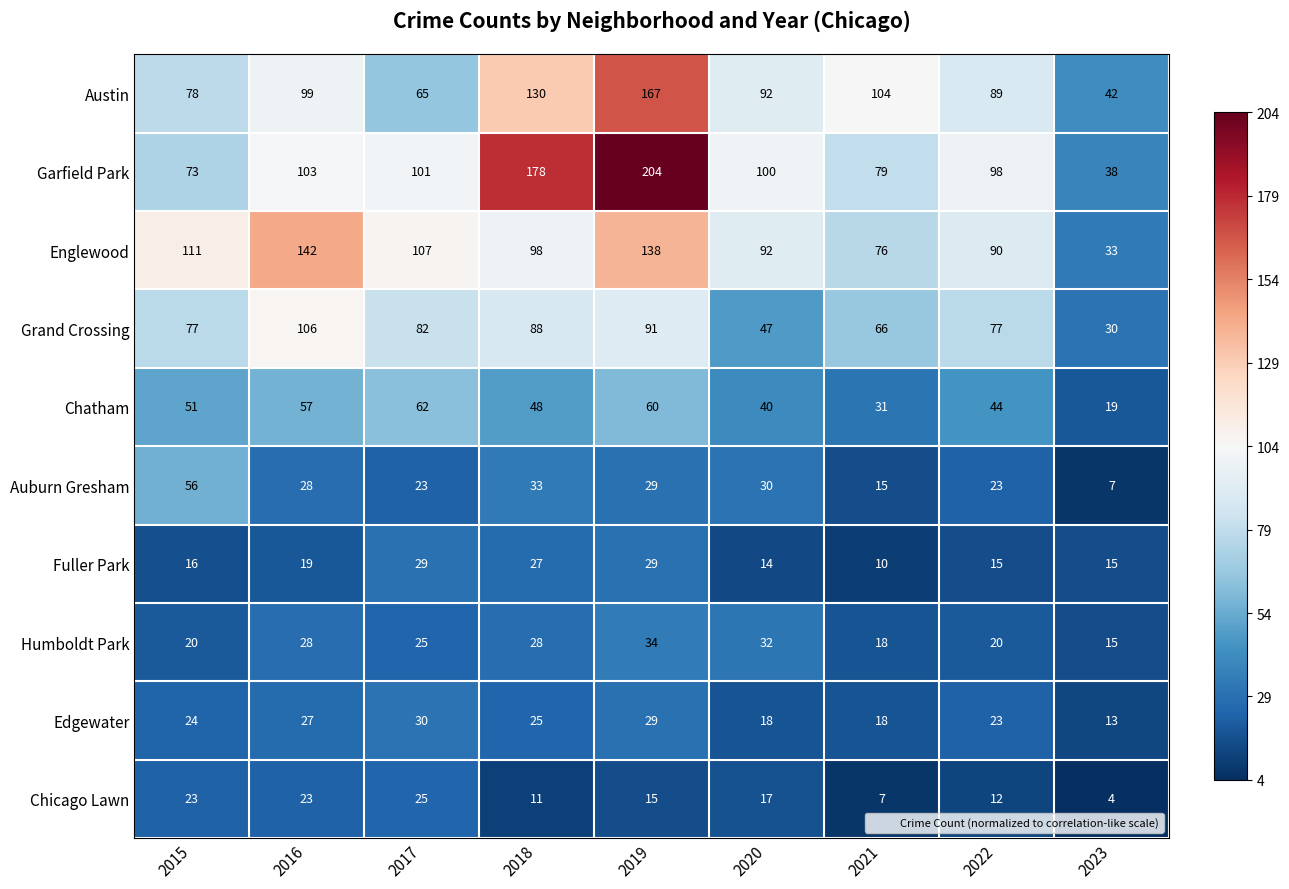

How many distinct data groups are displayed?

10